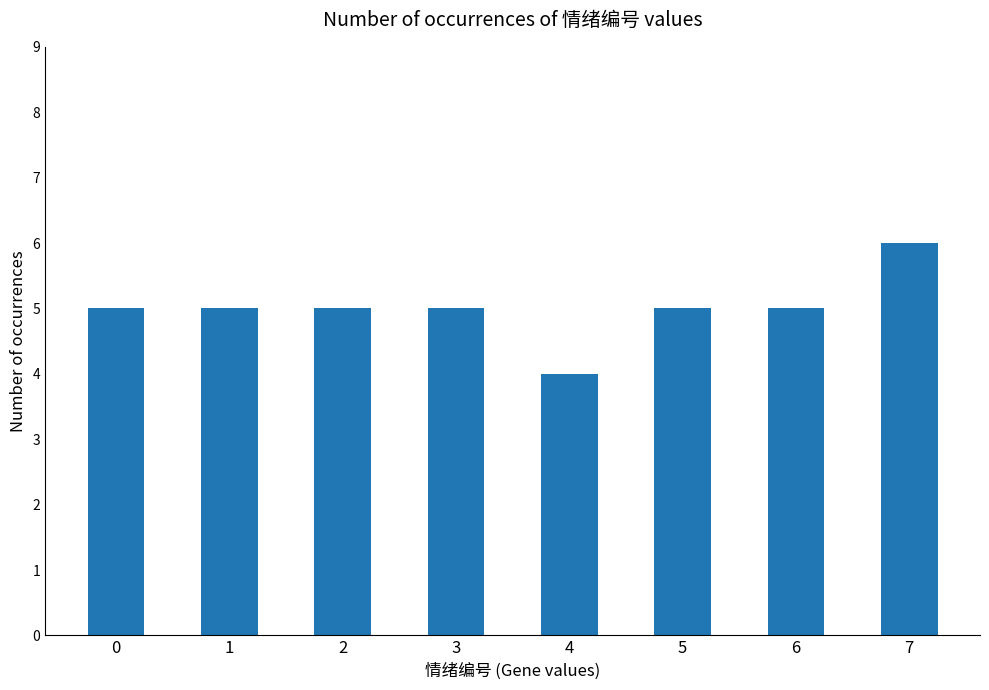

Read the value at 6.

5